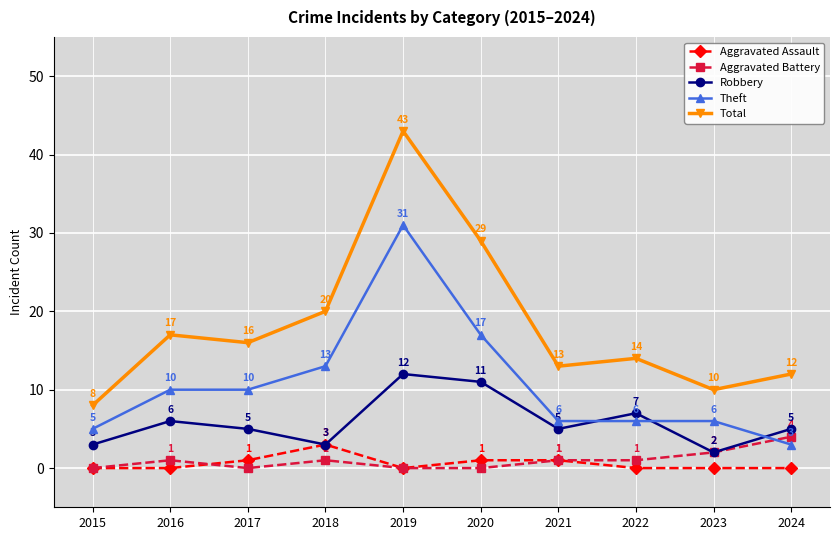

What are all the series names shown in the legend?

Aggravated Assault, Aggravated Battery, Robbery, Theft, Total